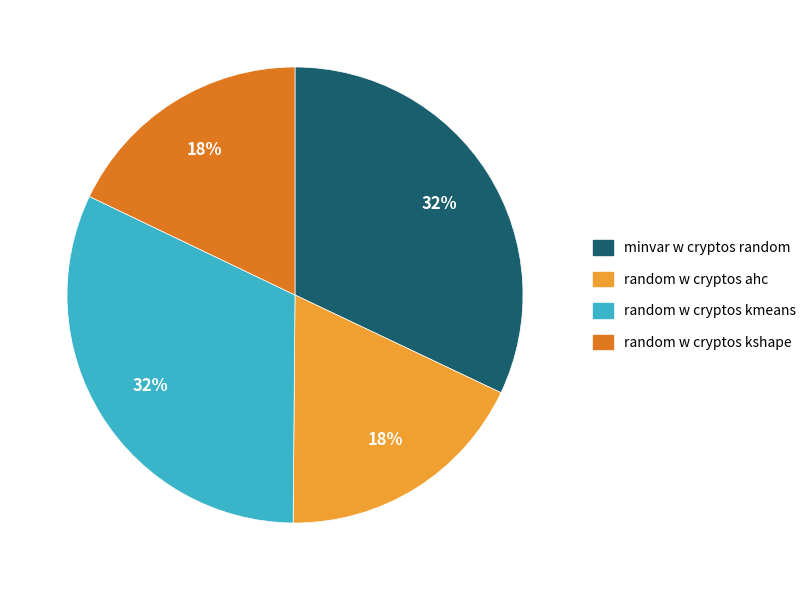

To the nearest percent, what is the average slice percentage?

25%